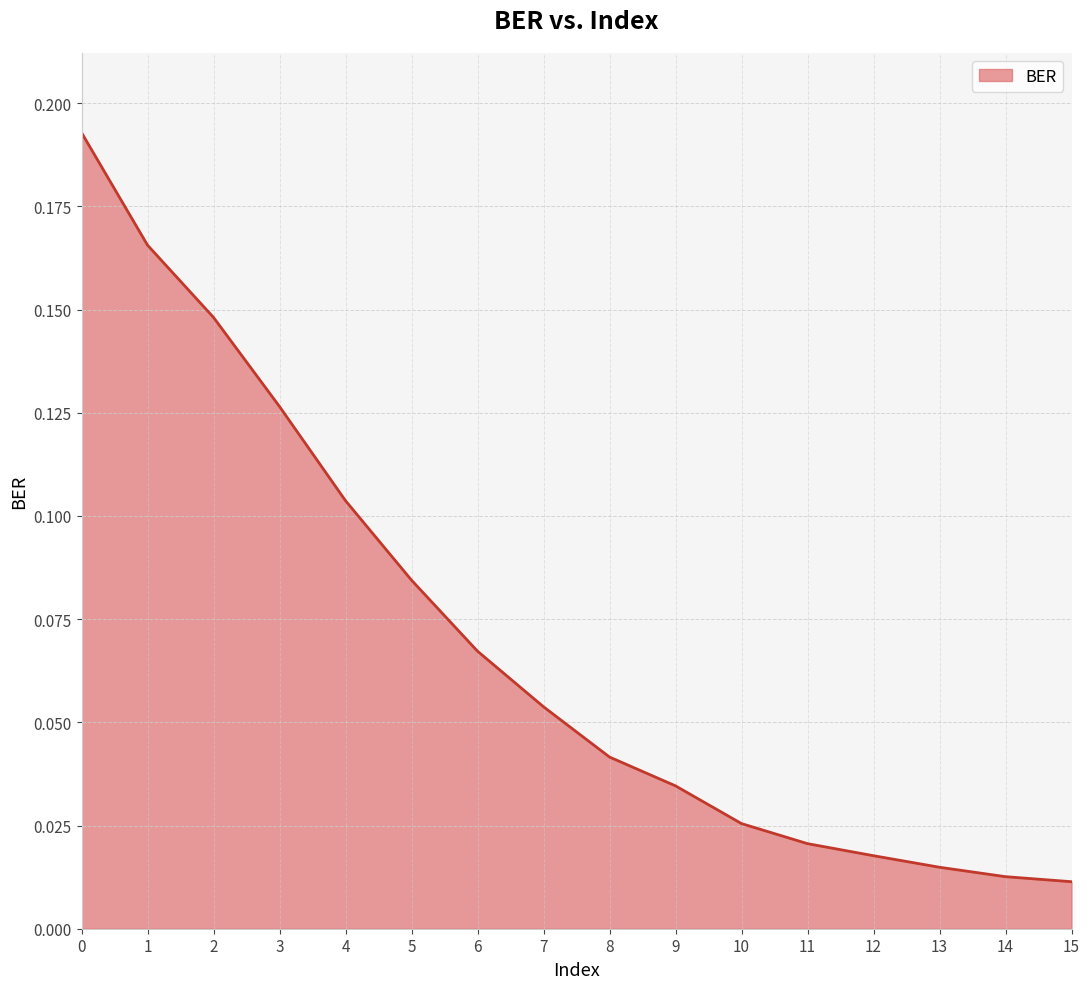

Between 5 and 8, which is larger?

5